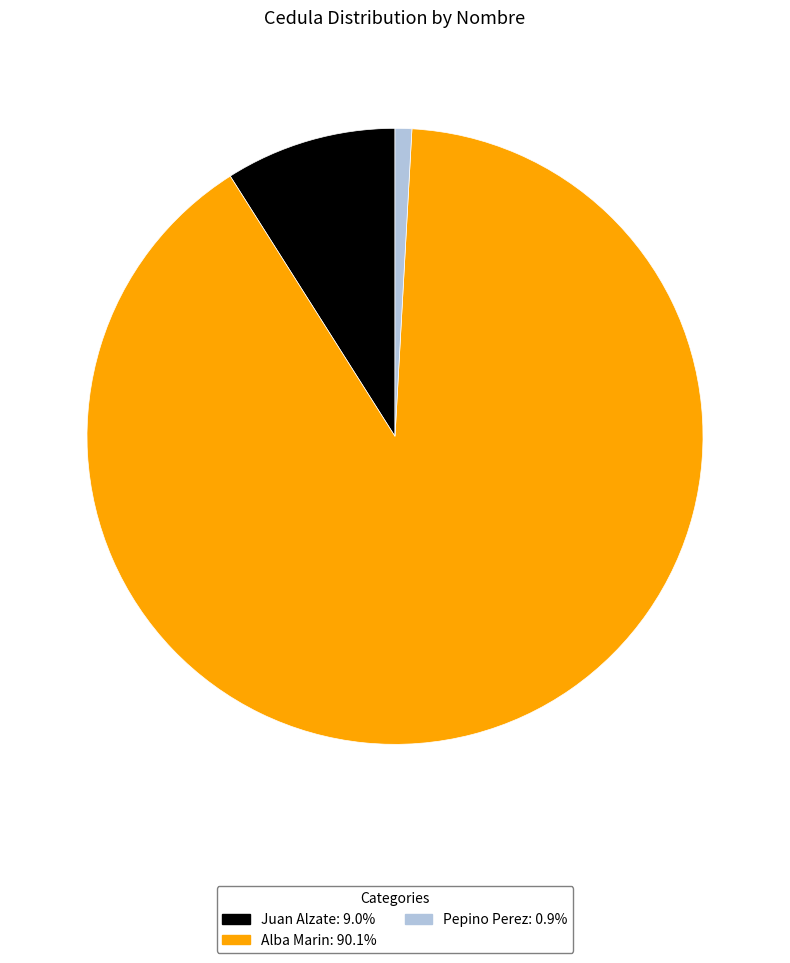

True or false: Pepino Perez accounts for 1% of the total.

True